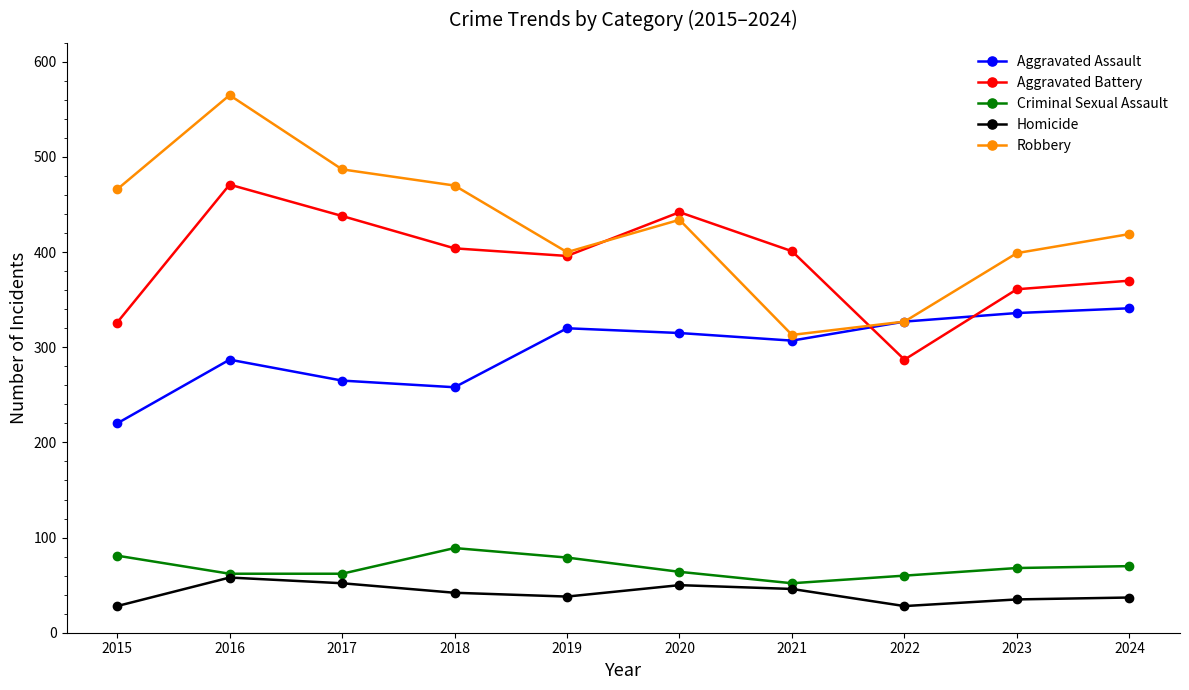

Rank the series by their maximum value, from lowest to highest.

Homicide, Criminal Sexual Assault, Aggravated Assault, Aggravated Battery, Robbery